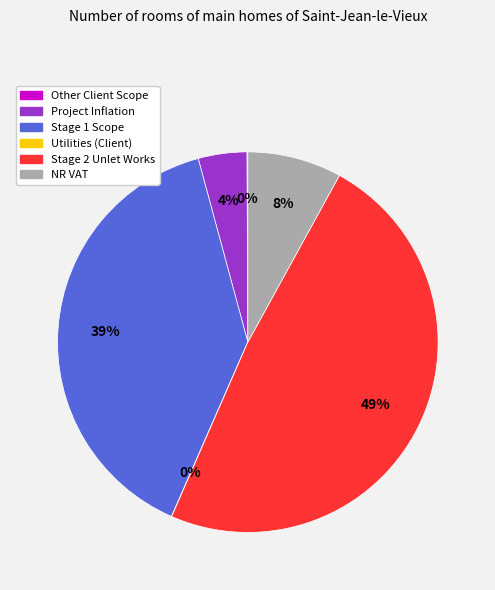

Is NR VAT the majority of the pie?

No